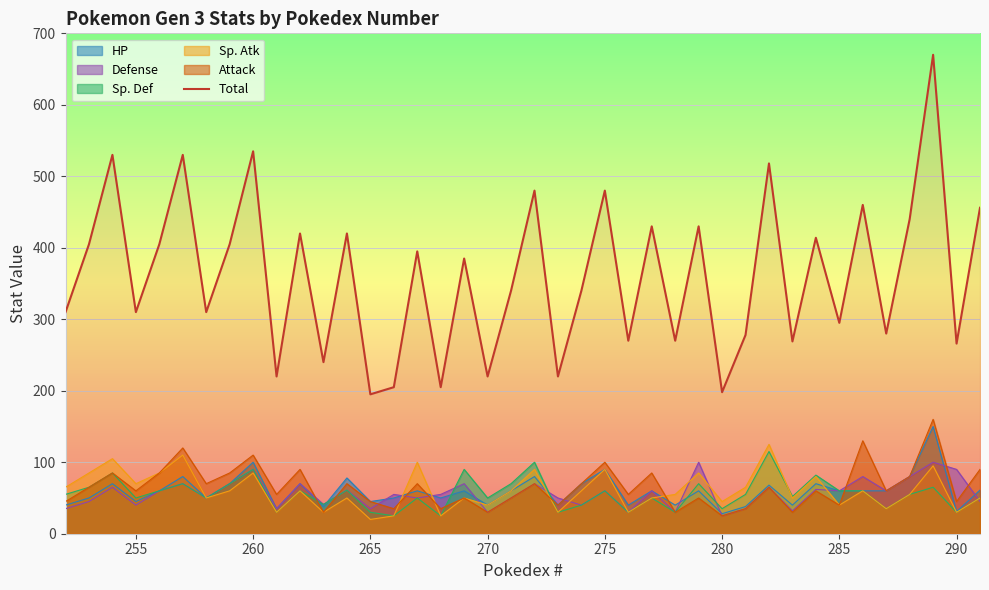

Does the chart display data point markers on the line(s)?

No